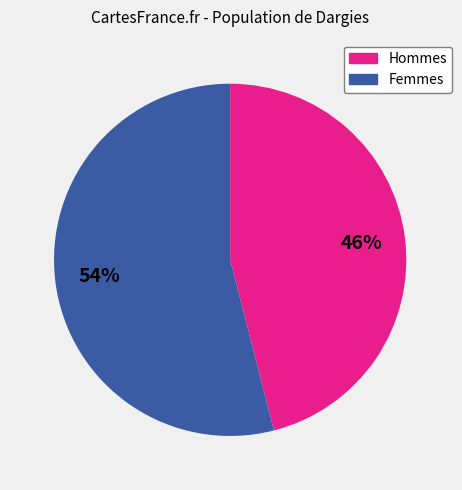

Which slice is the smallest?

Hommes